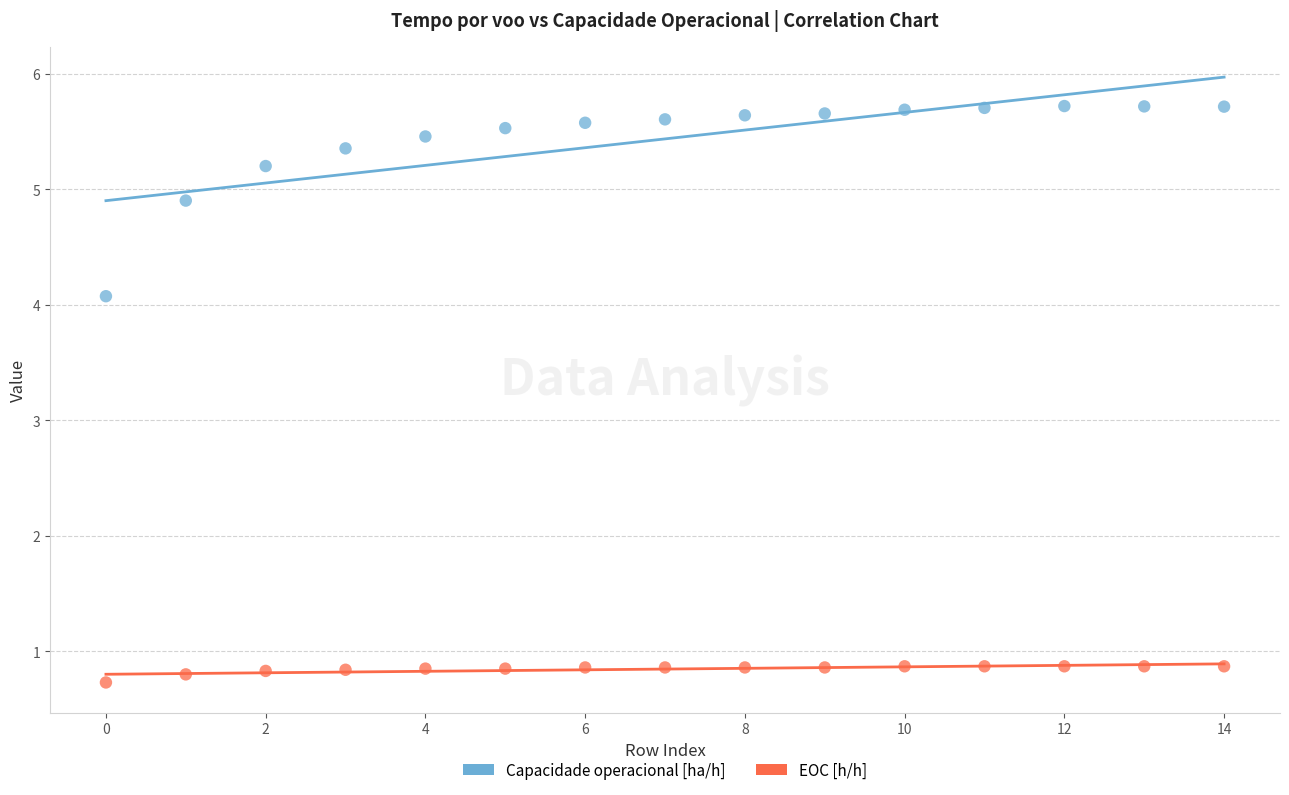

In the EOC [h/h] series, what Y value is closest to 0?

0.7